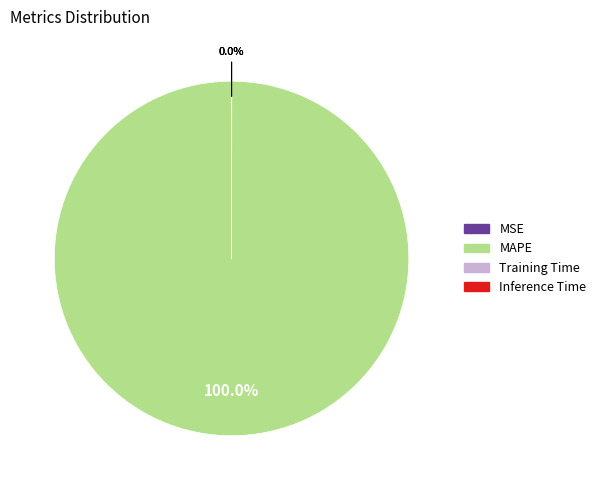

Which slice is the largest?

MAPE